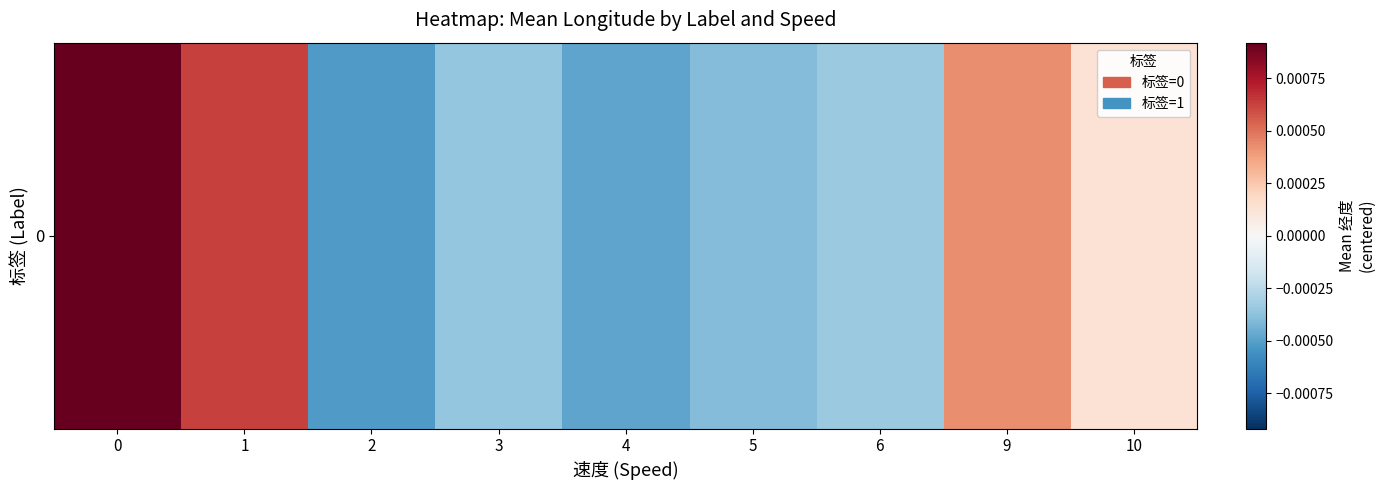

The value at 10 is 0.0. True or false?

True